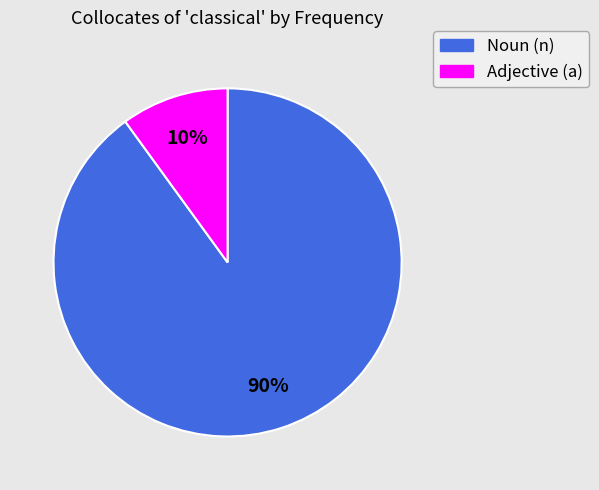

To the nearest percent, what is the average slice percentage?

50%